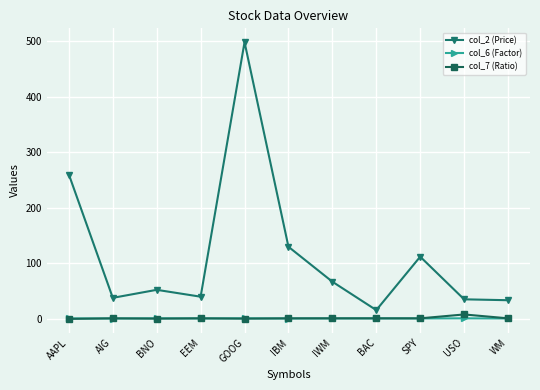

Which series has the largest total across all categories?

col_2 (Price)